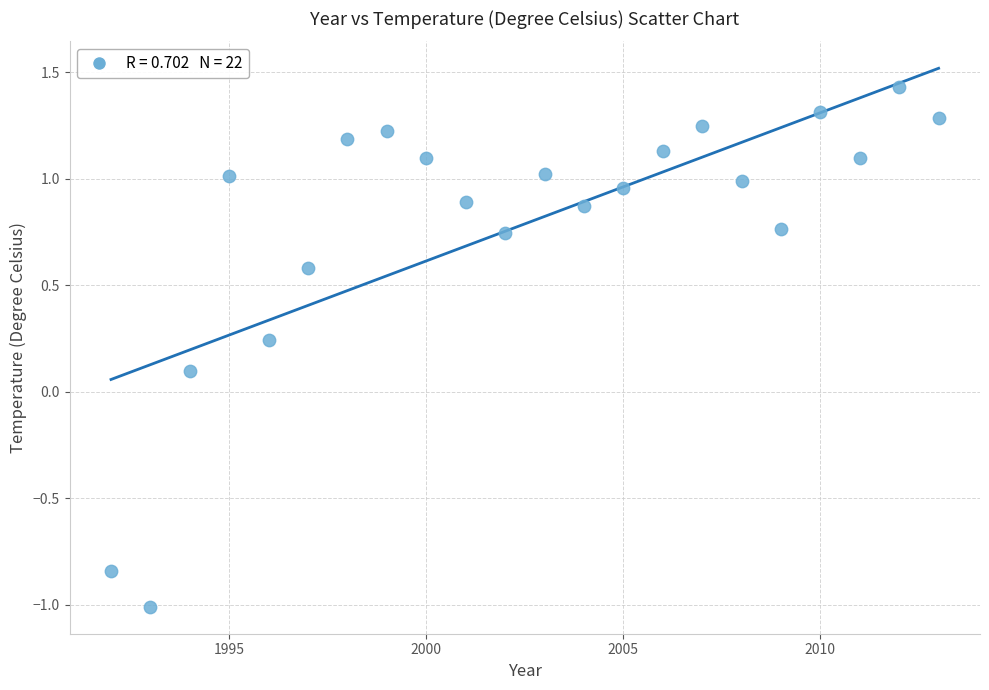

What is the range of X values (max minus min)?

21.0